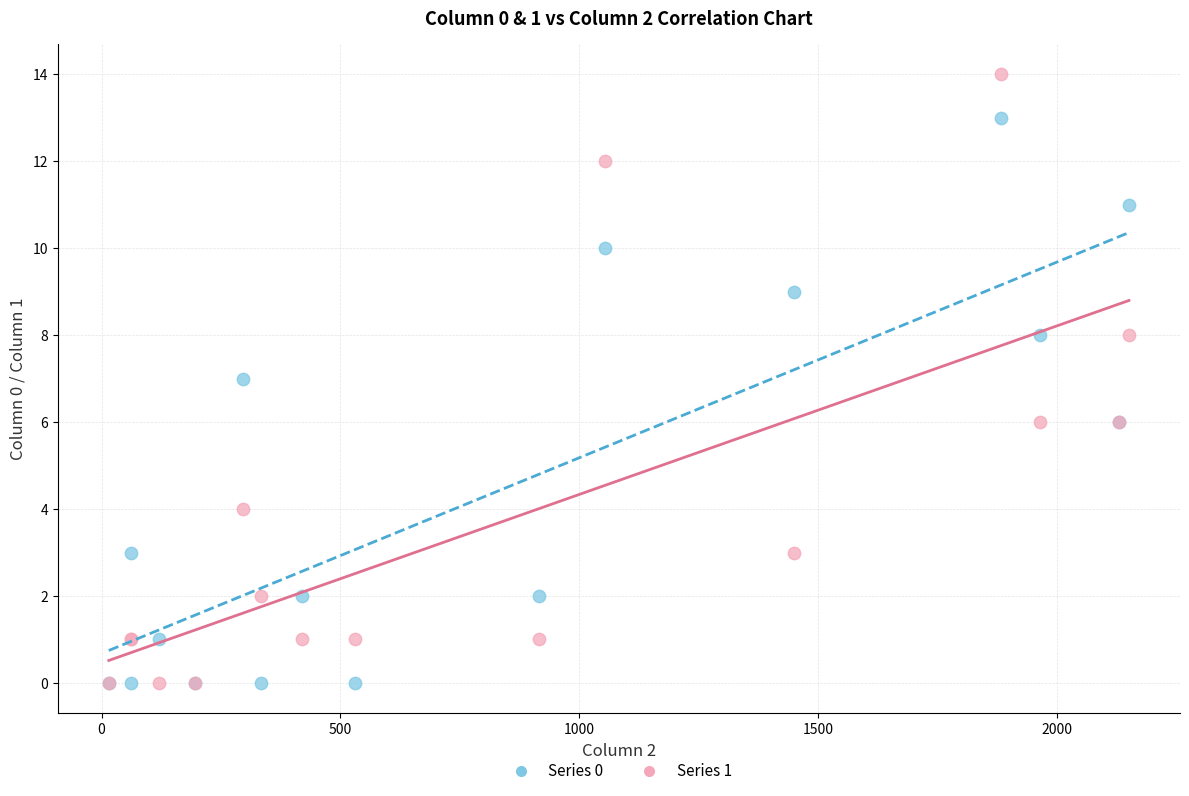

Which series reaches the maximum Y coordinate?

Series 1